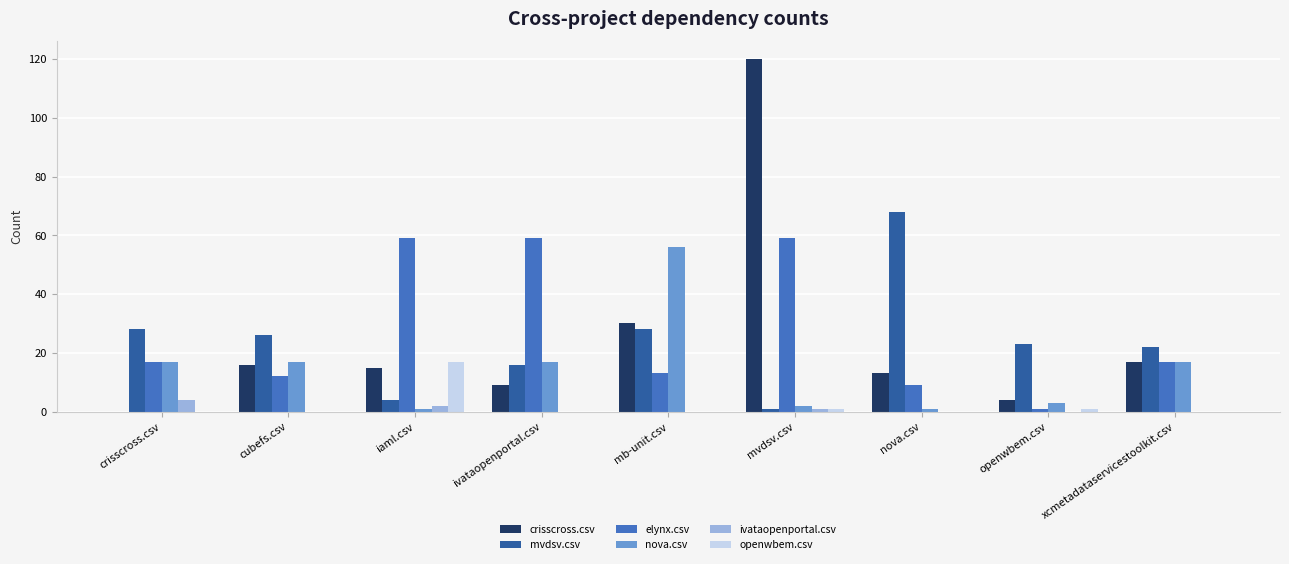

The elynx.csv series shows 7 at xcmetadataservicestoolkit.csv. True or false?

False